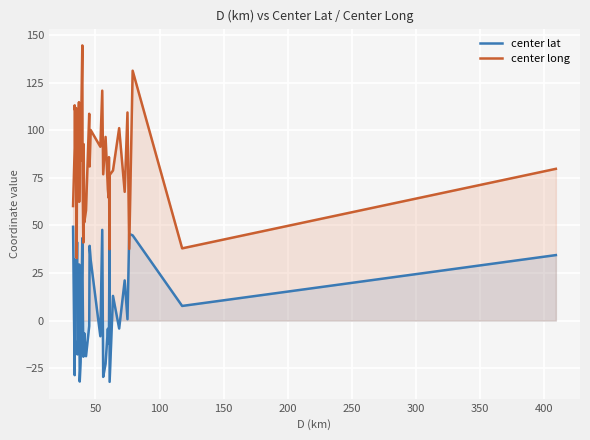

True or false: center lat has more than 2 points higher than both neighbors.

True